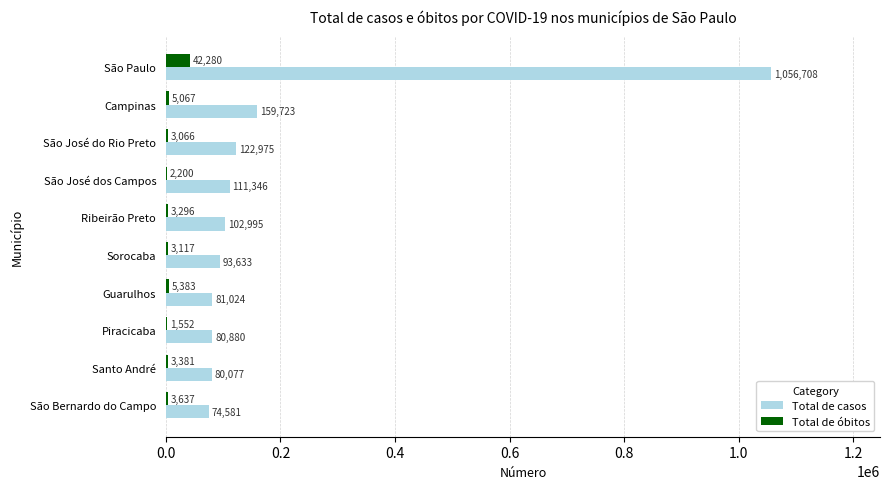

Which series changed the most between Campinas and Ribeirão Preto?

Total de casos